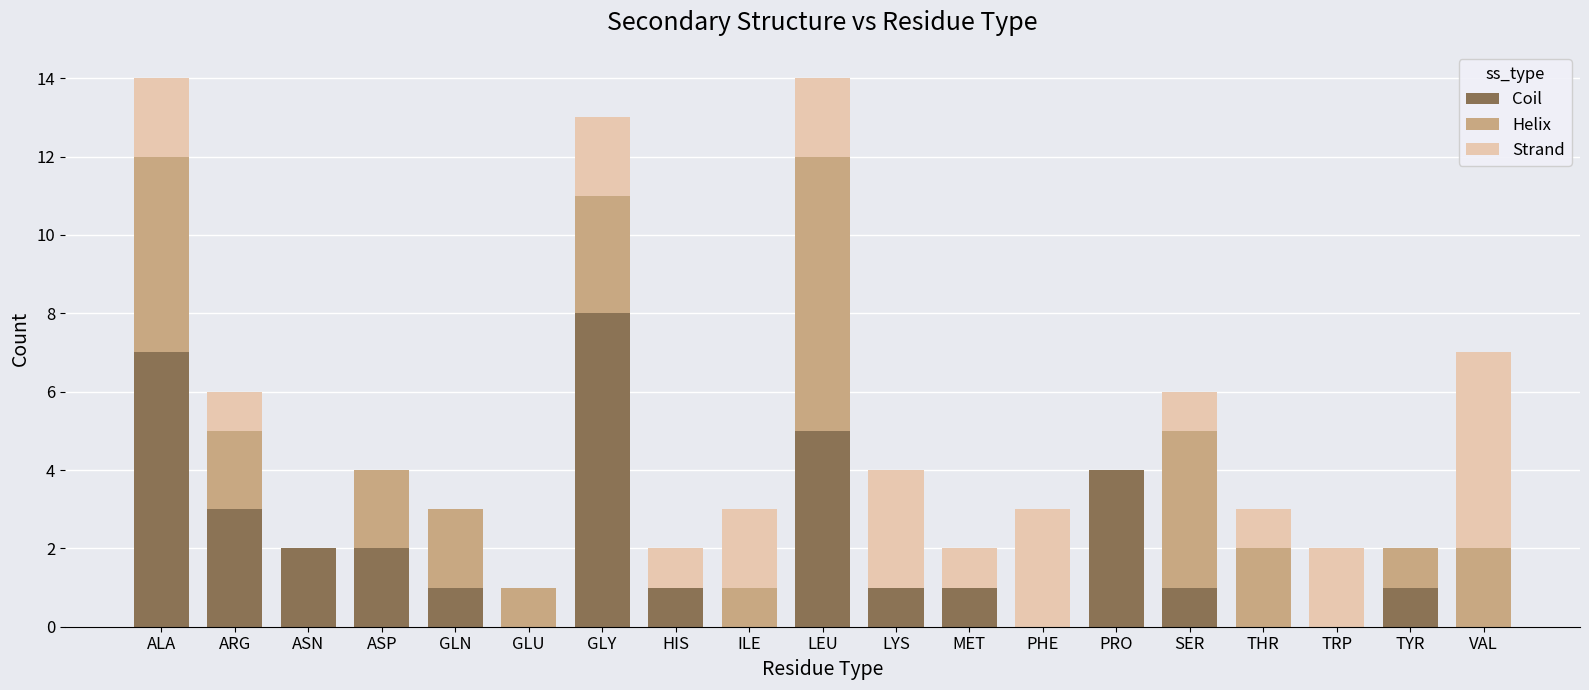

What is the sum of all Coil values?

37